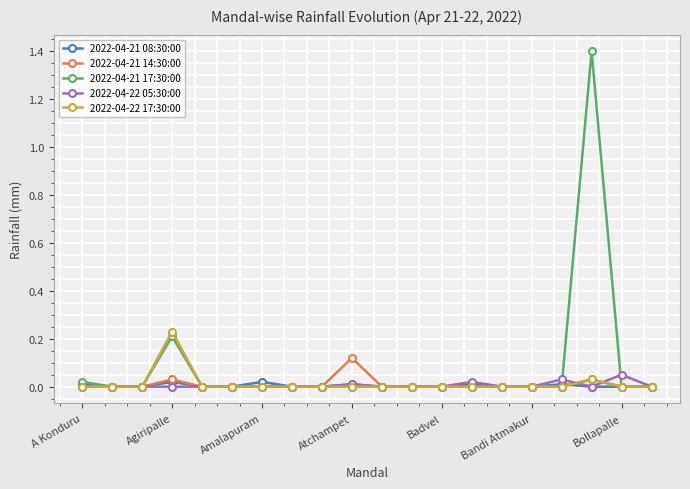

Which series has the largest total across all categories?

2022-04-21 17:30:00